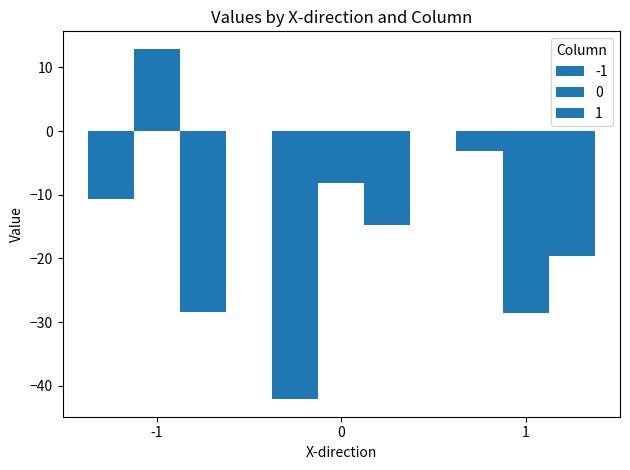

How many positive values does the 0 series have?

1